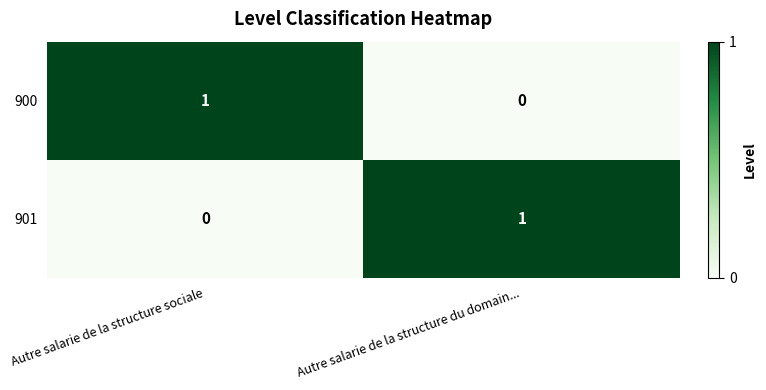

The 900 series shows 0 at Autre salarie de la structure du domain.... True or false?

True